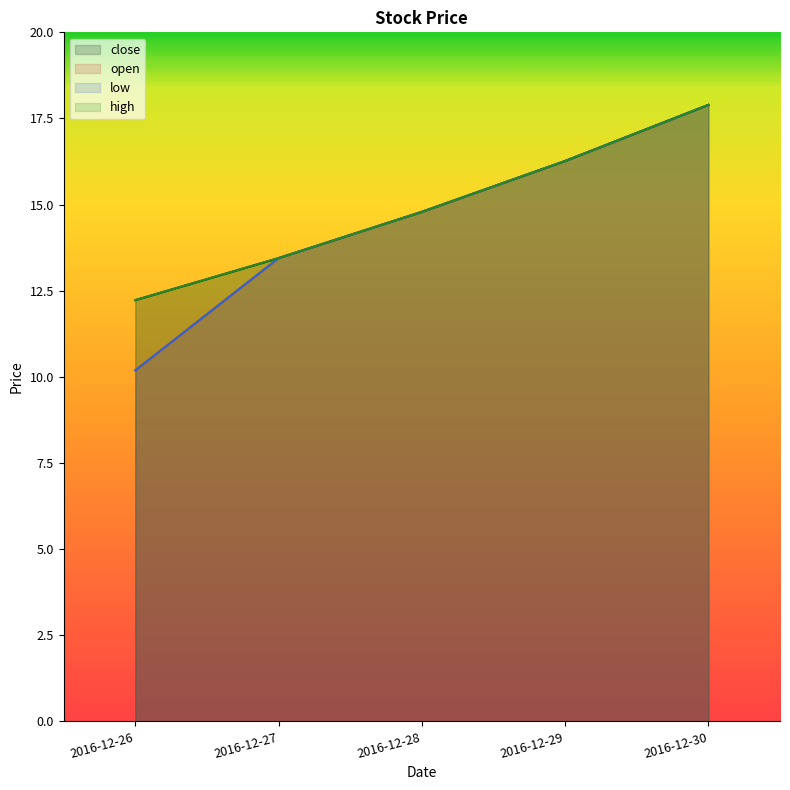

Which series has the largest range (max minus min)?

open